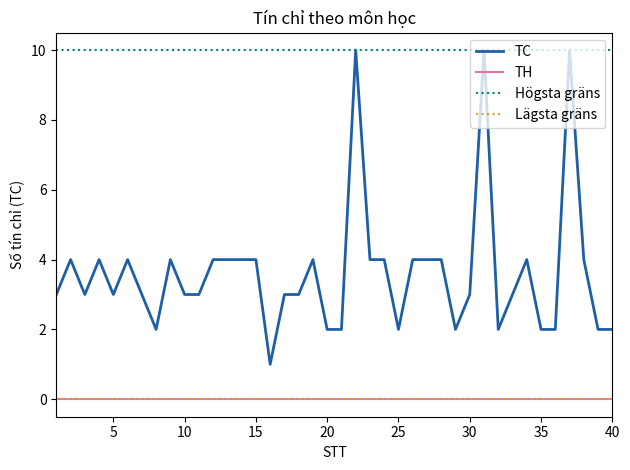

True or false: Högsta gräns has more than 0 interior local peaks.

False